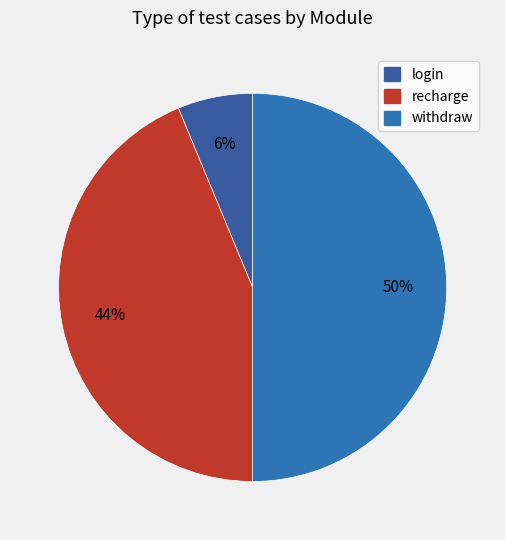

Count the number of slices in the pie.

3